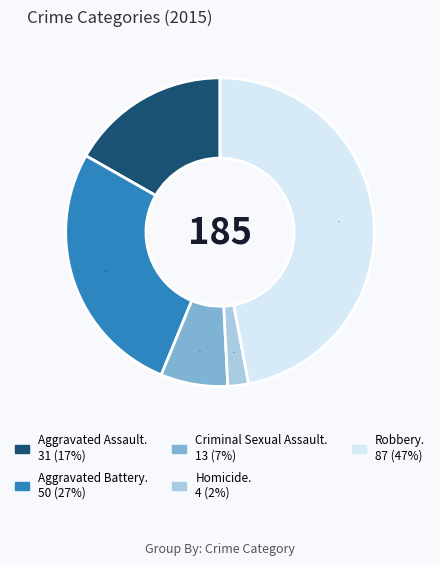

Is there a majority slice in this chart?

No